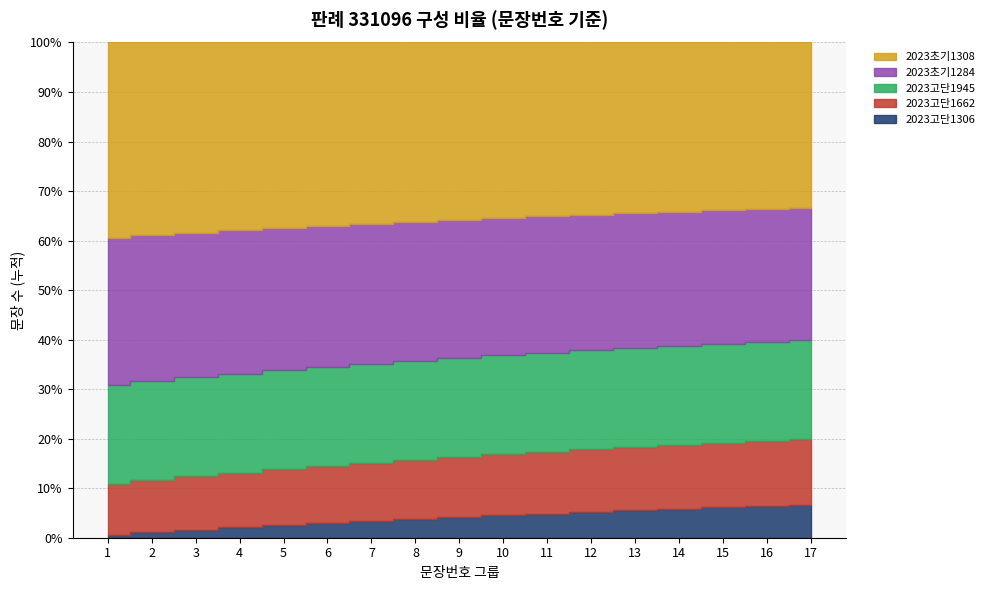

What is the sum of the 2023초기1284 values at 11 and 4?

117